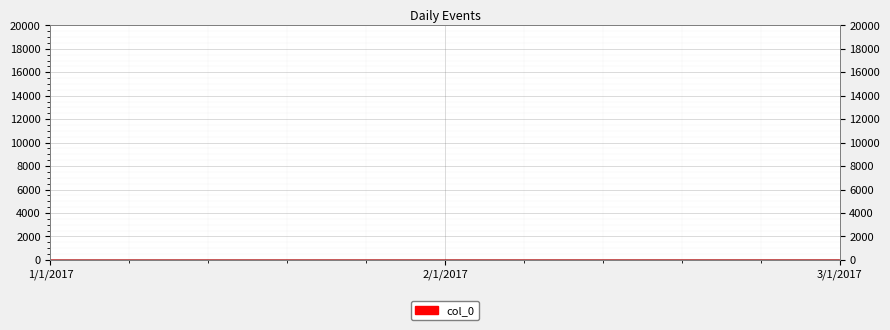

Which has a higher value, 2/1/2017 or 3/1/2017?

3/1/2017